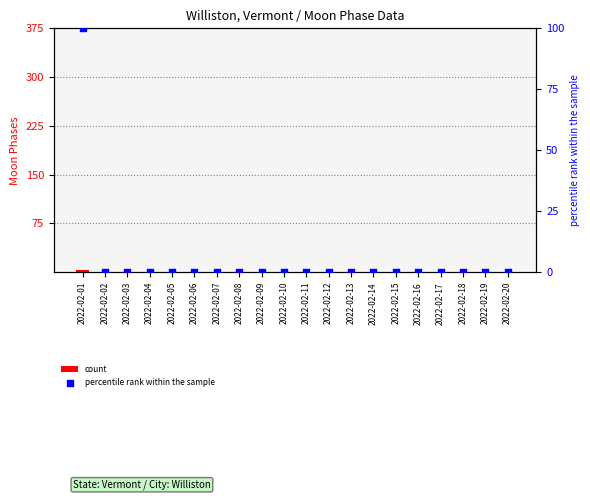

Which series has the largest total across all categories?

percentile rank within the sample